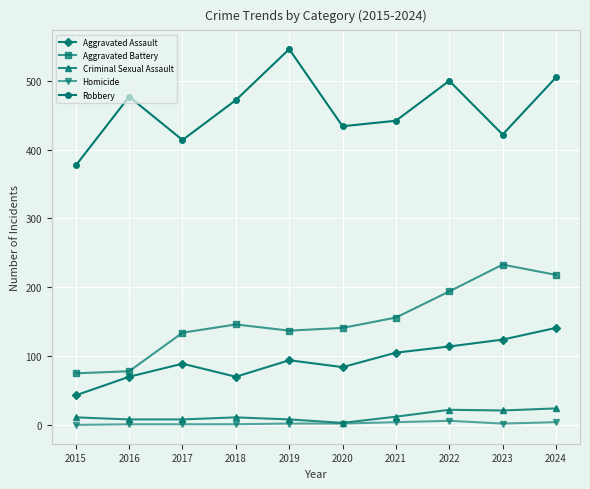

Which series has the largest total across all categories?

Robbery